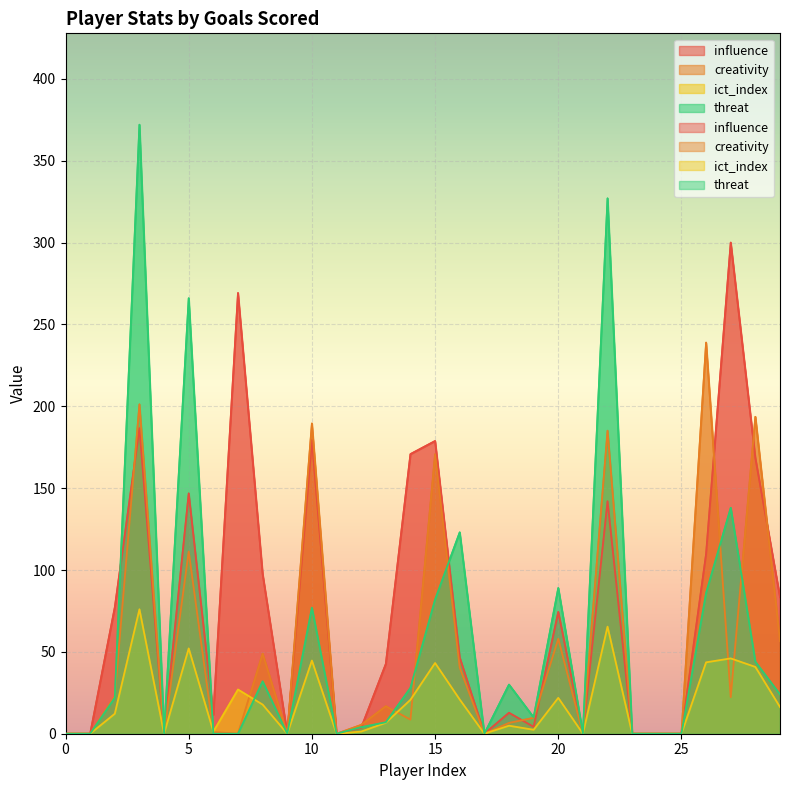

Between 0 and 0, which series saw the biggest shift?

threat